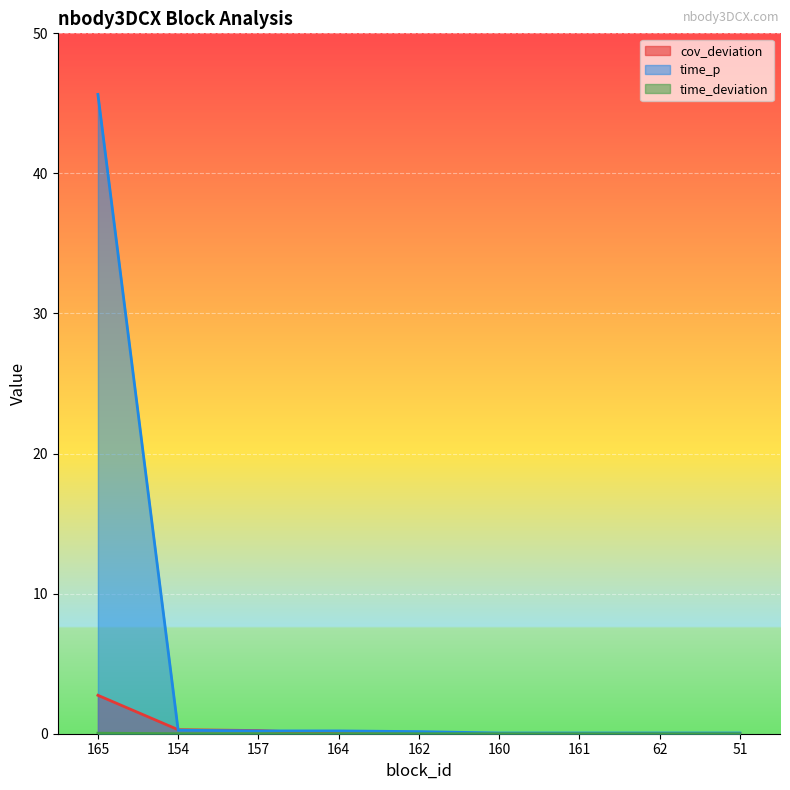

True or false: time_deviation has more than 2 interior local peaks.

False